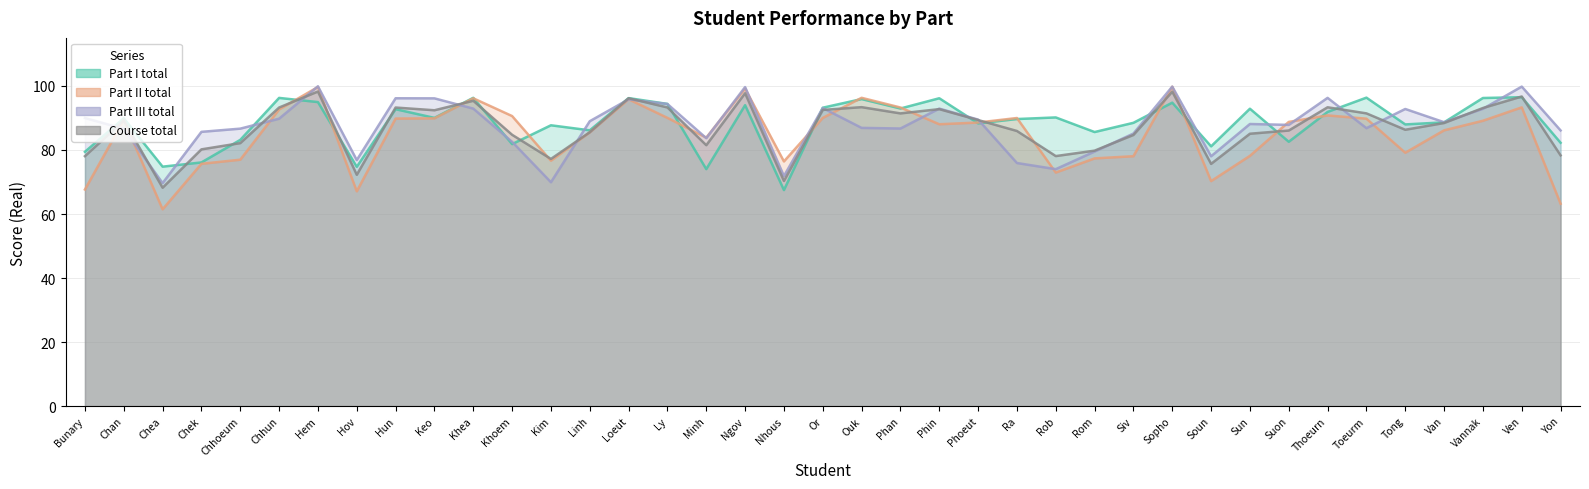

At which category is the sum across all series the highest?

Hem